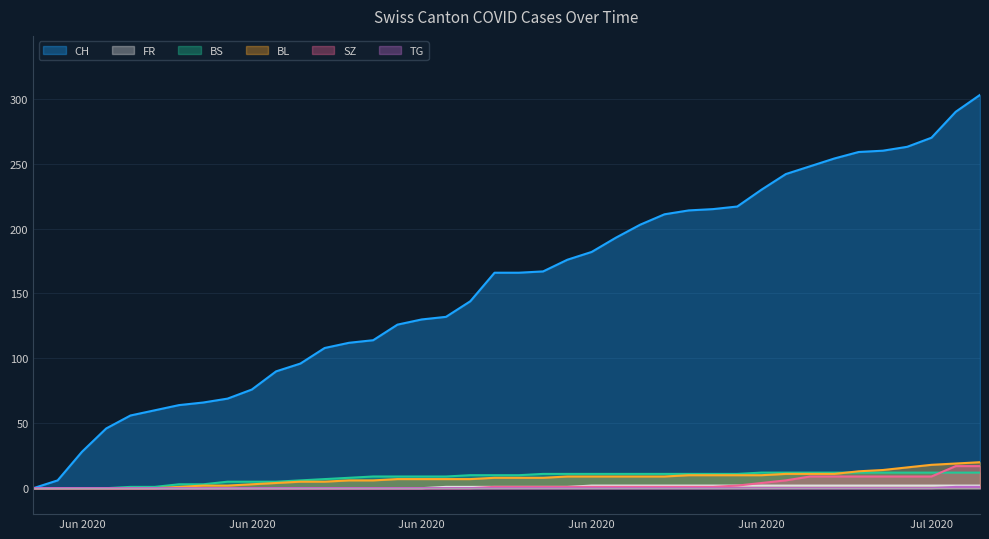

Which series changed the most between 2020-06-15 and 2020-06-26?

CH